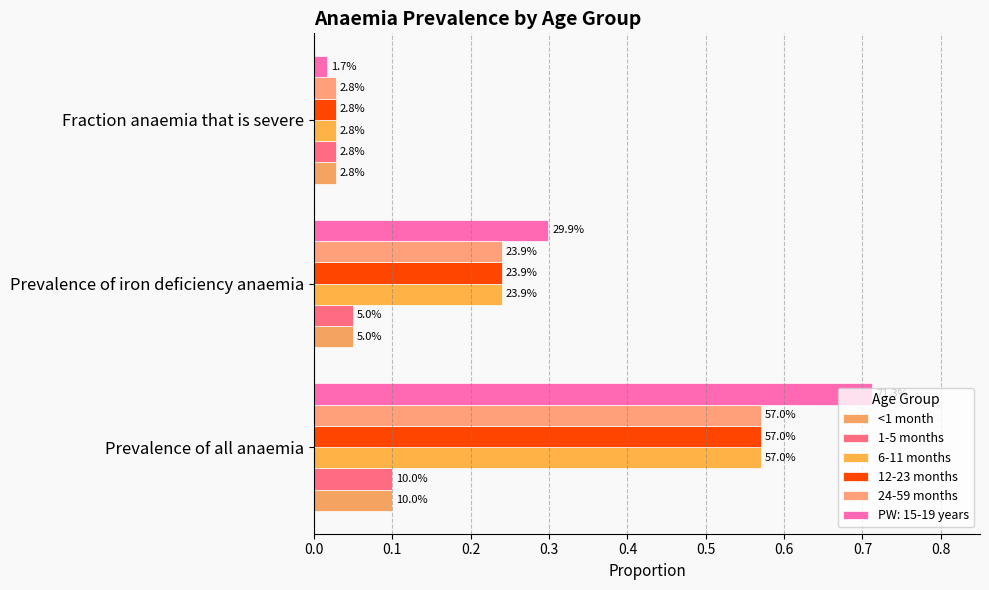

What is the sum of all 12-23 months values?

0.8